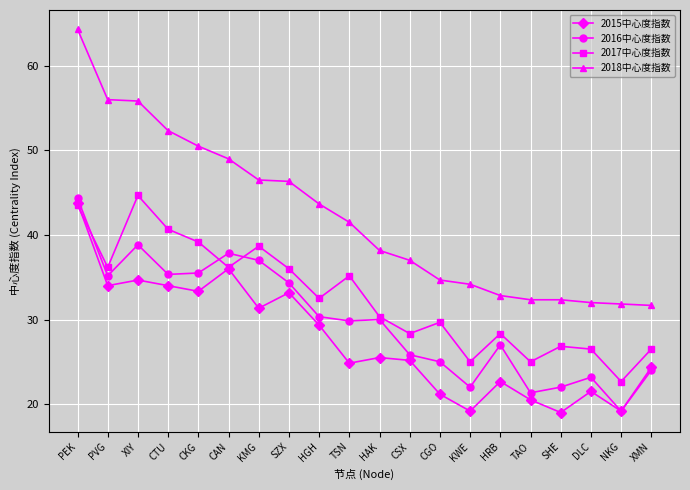

Is it true that 2016中心度指数 equals 42.9 at XMN?

False